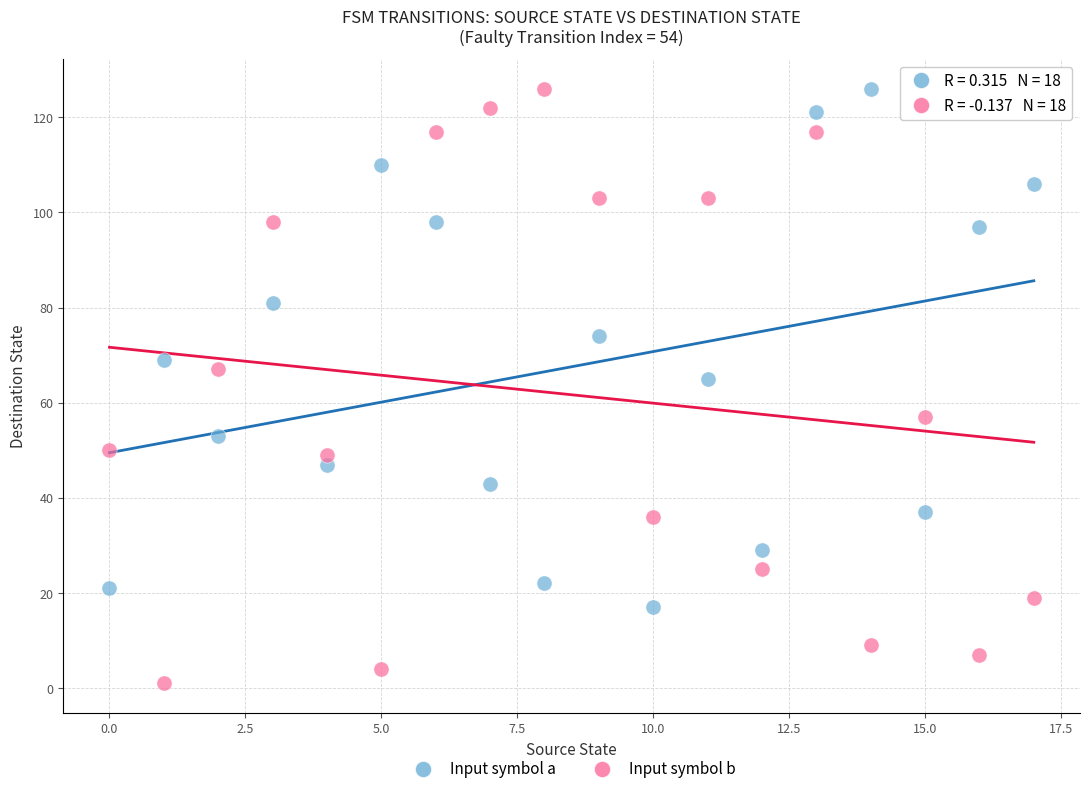

Across all data points, what is the range of Y values (max minus min)?

125